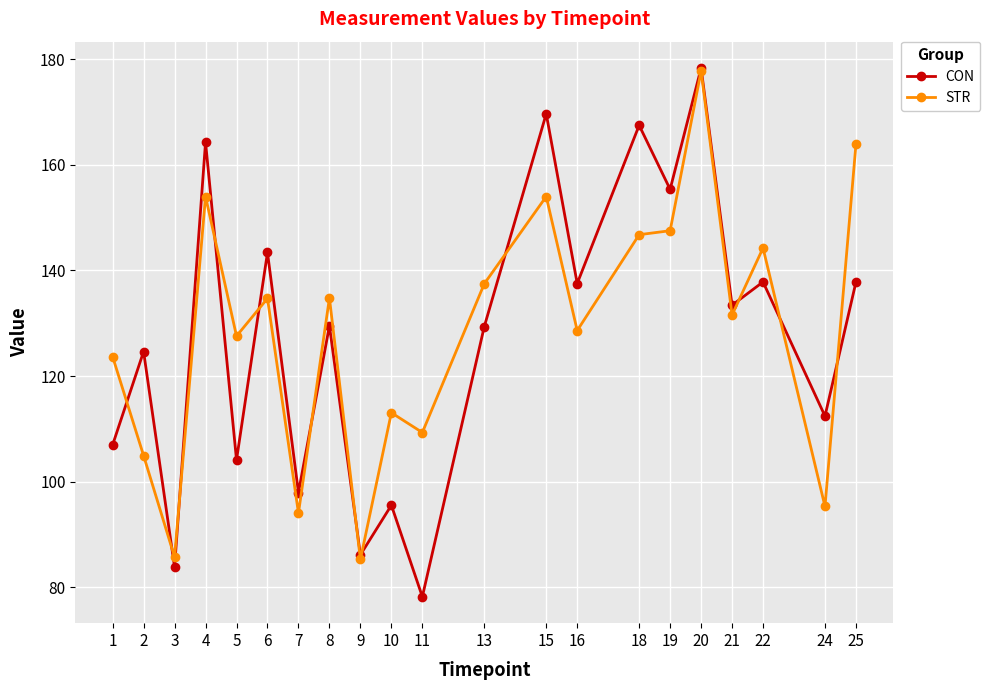

Does the chart display data point markers on the line(s)?

Yes